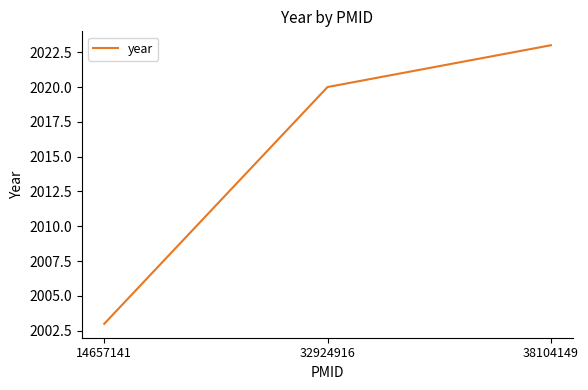

What is the smallest value displayed?

2003